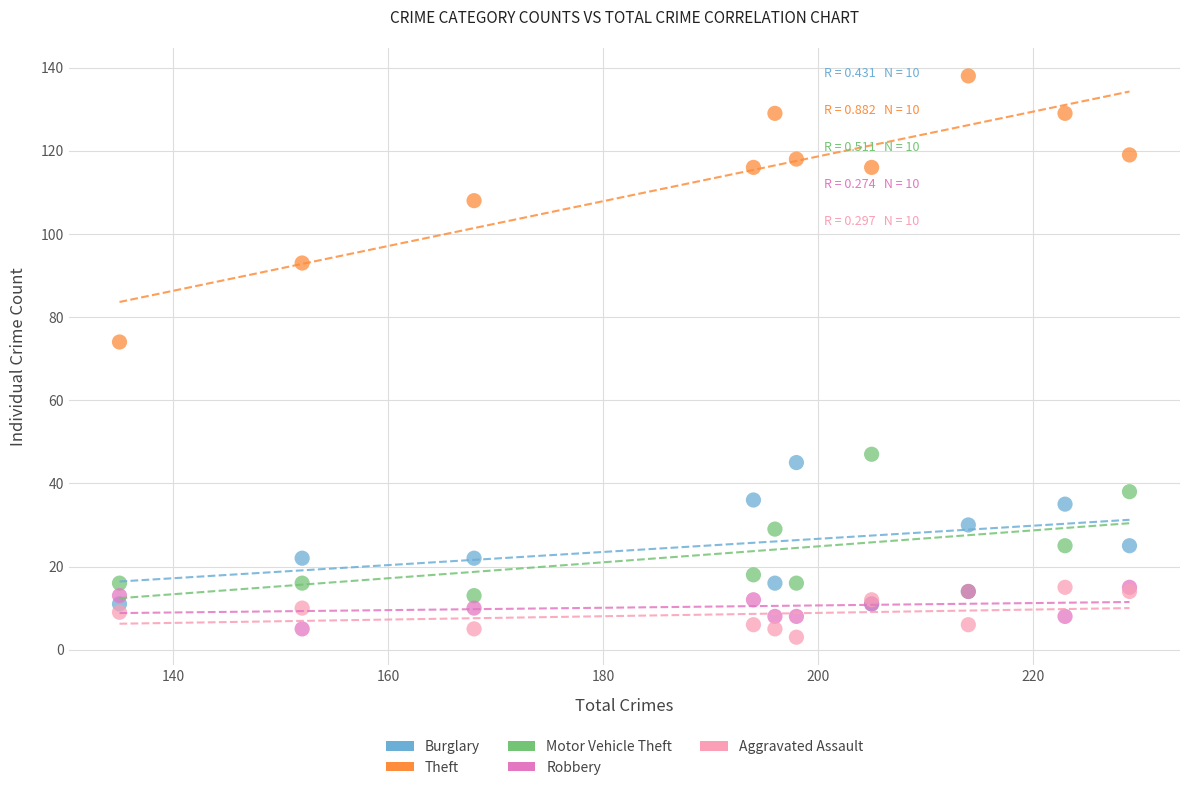

Across all series, what Y value is closest to 70?

74